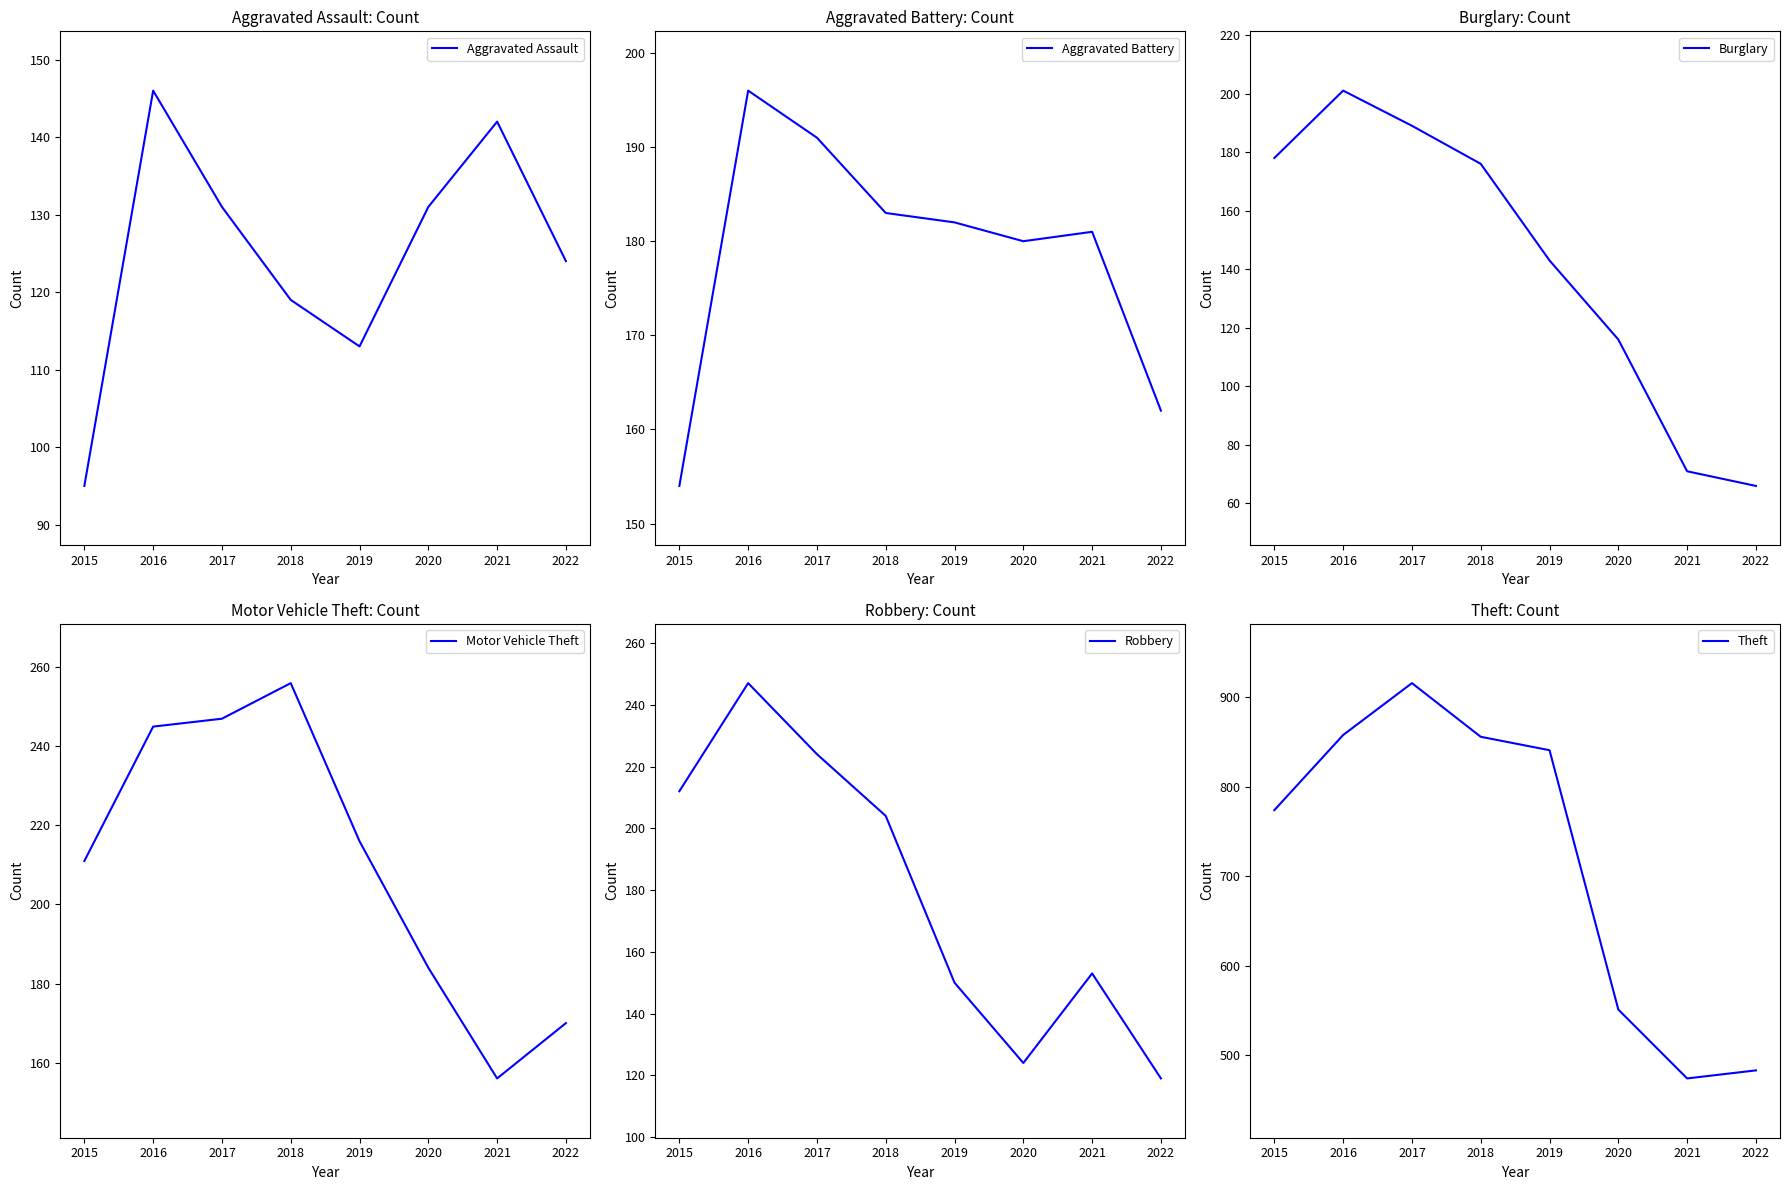

What is the total value across all series at 2018?

1794